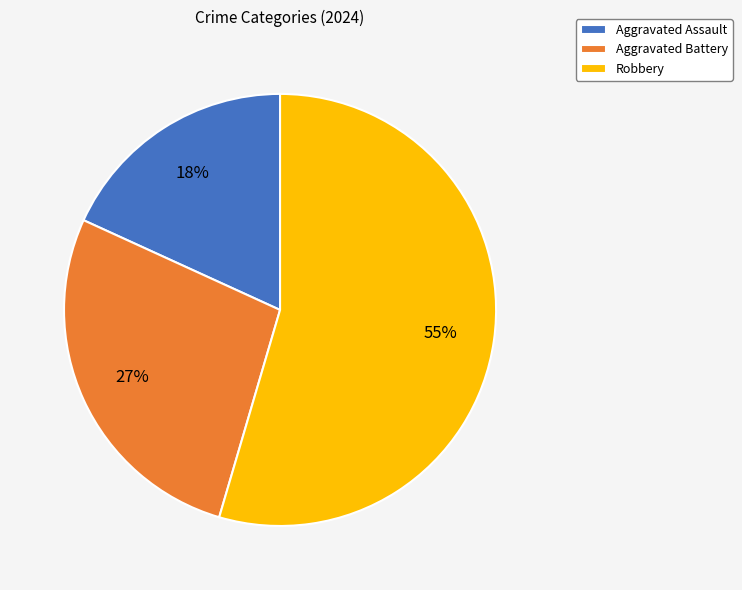

Rank the categories by value from lowest to highest.

Aggravated Assault, Aggravated Battery, Robbery